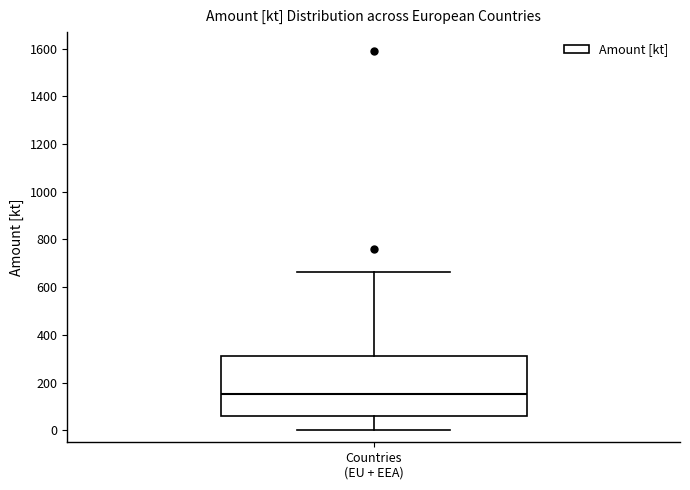

Where does the upper whisker of the box for Countries (EU + EEA) end on the y-axis? The values are not printed on the chart, so give them approximately, as read against the axis.

660